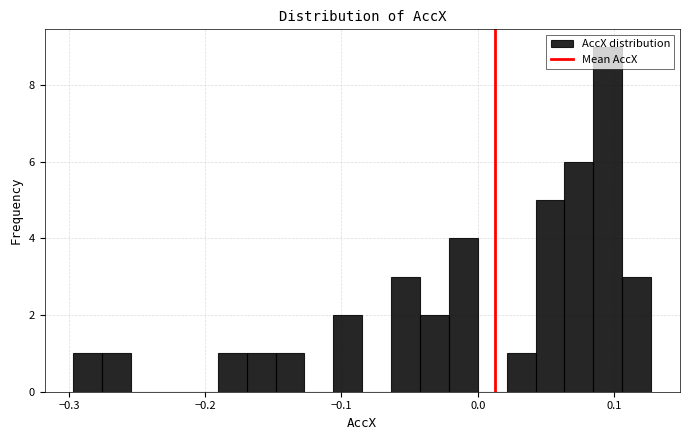

Around what value on the x-axis is the tallest bar? Give the approximate position of its centre, as read against the axis.

0.10